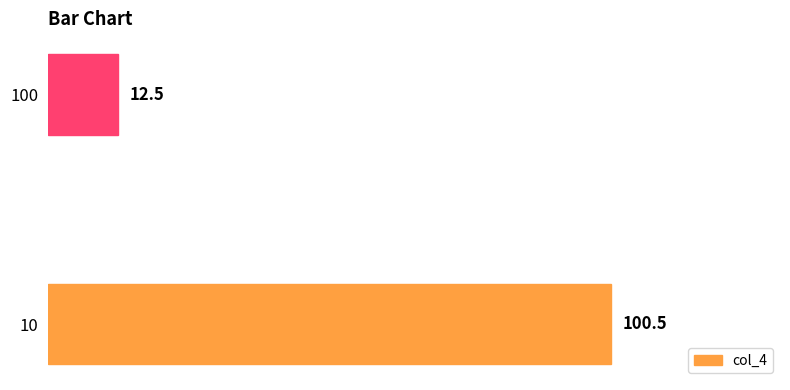

Is it true that the value at 10 is 100.5?

True